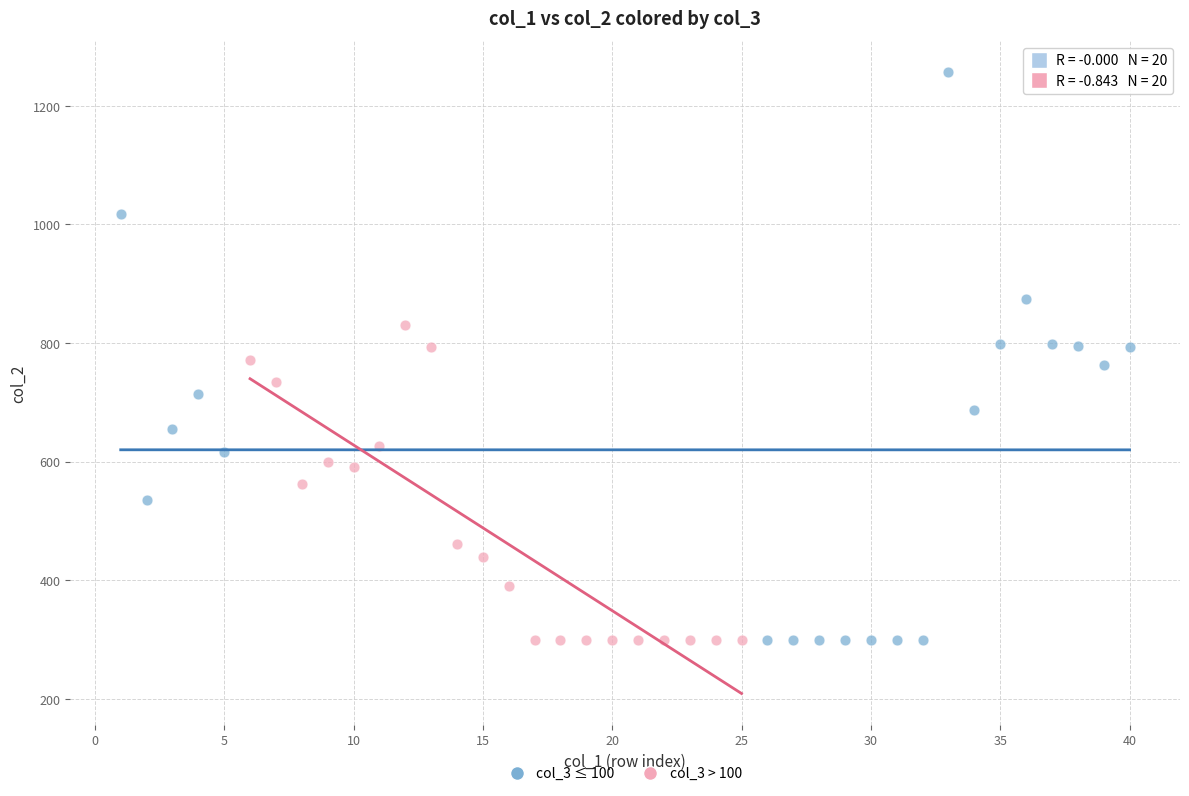

What are all the series names shown in the legend?

col_3 ≤ 100, col_3 > 100